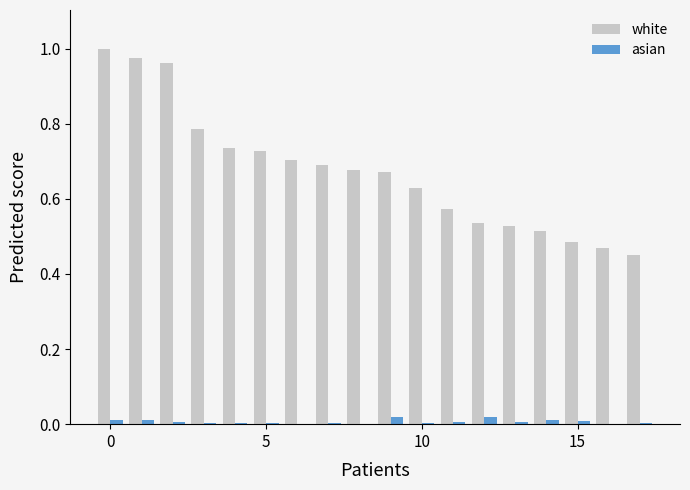

Which series has the largest total across all categories?

white